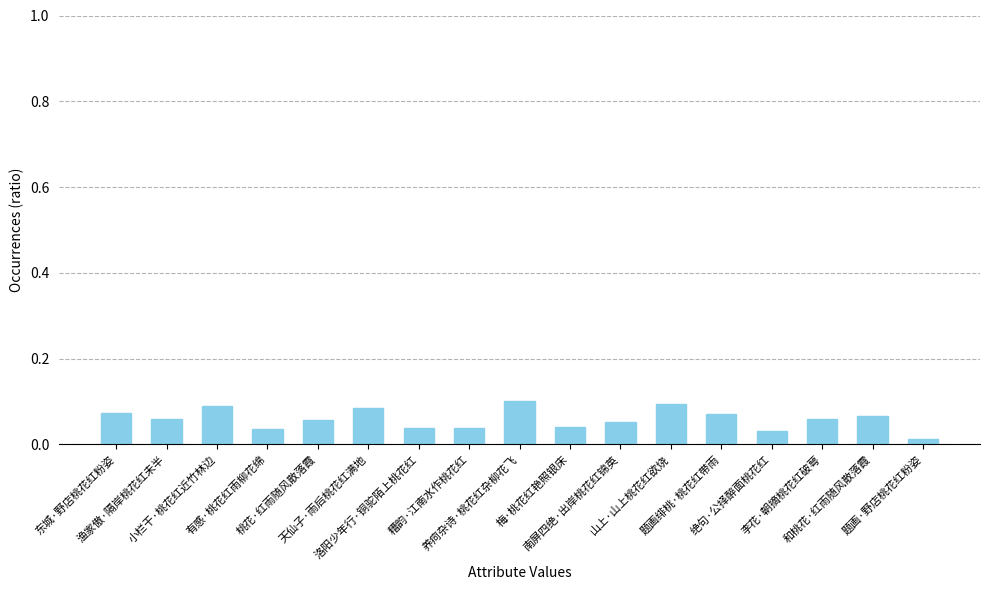

How many values are between 0 and 1?

17